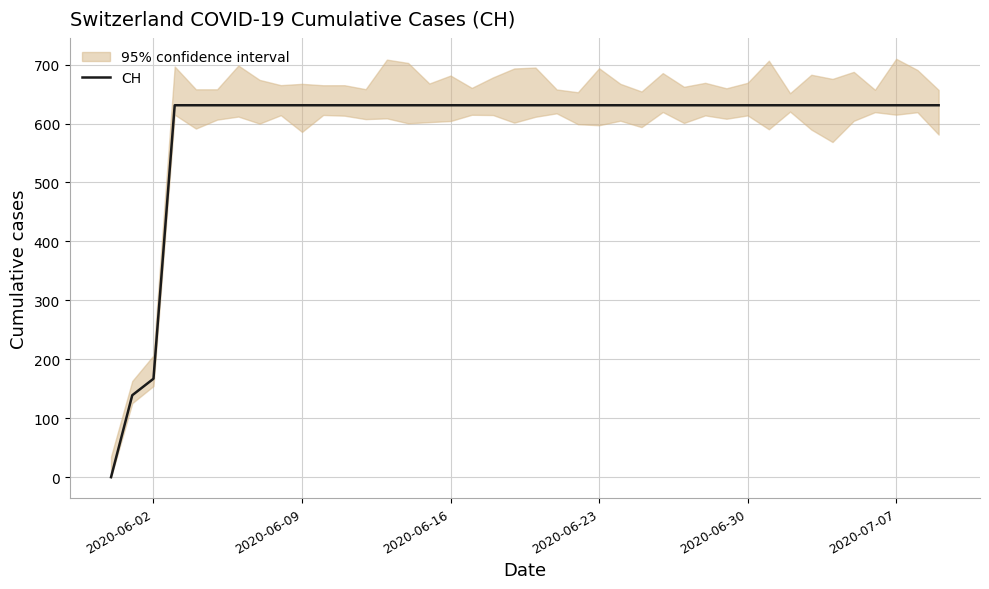

Reading left to right, extract all data points from this chart.

0	139	167	631	631	631	631	631	631	631	631	631	631	631	631	631	631	631	631	631	631	631	631	631	631	631	631	631	631	631	631	631	631	631	631	631	631	631	631	631